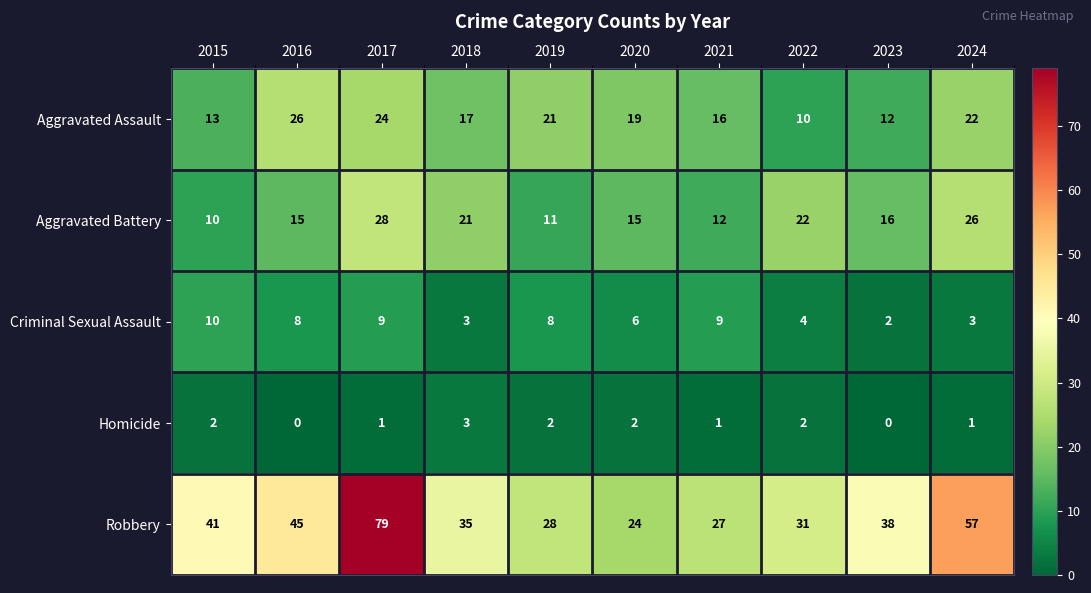

Count the number of data series in this chart.

5